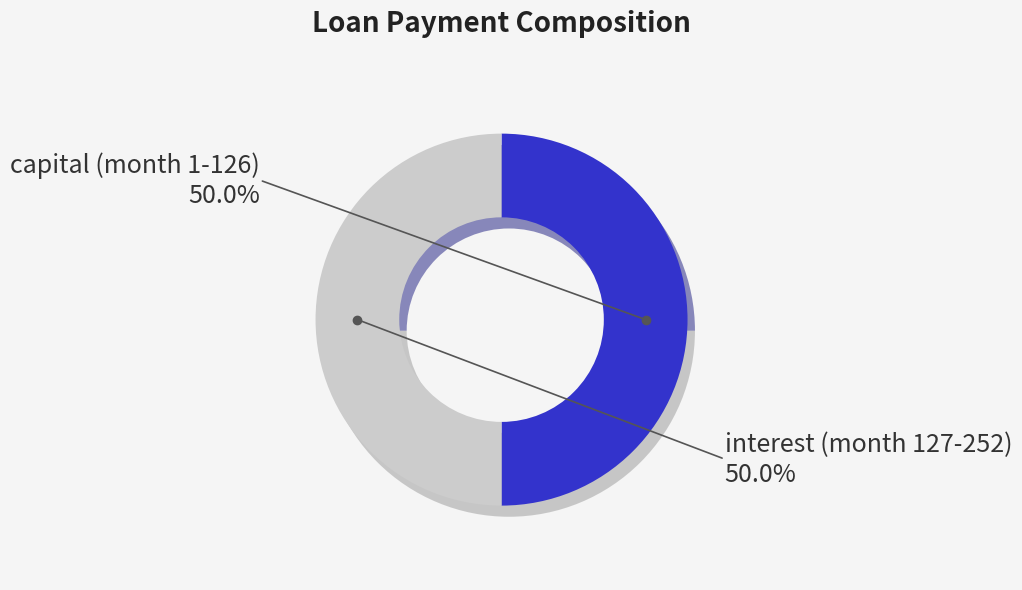

Do 13 and 38 together represent more than half of the pie?

No